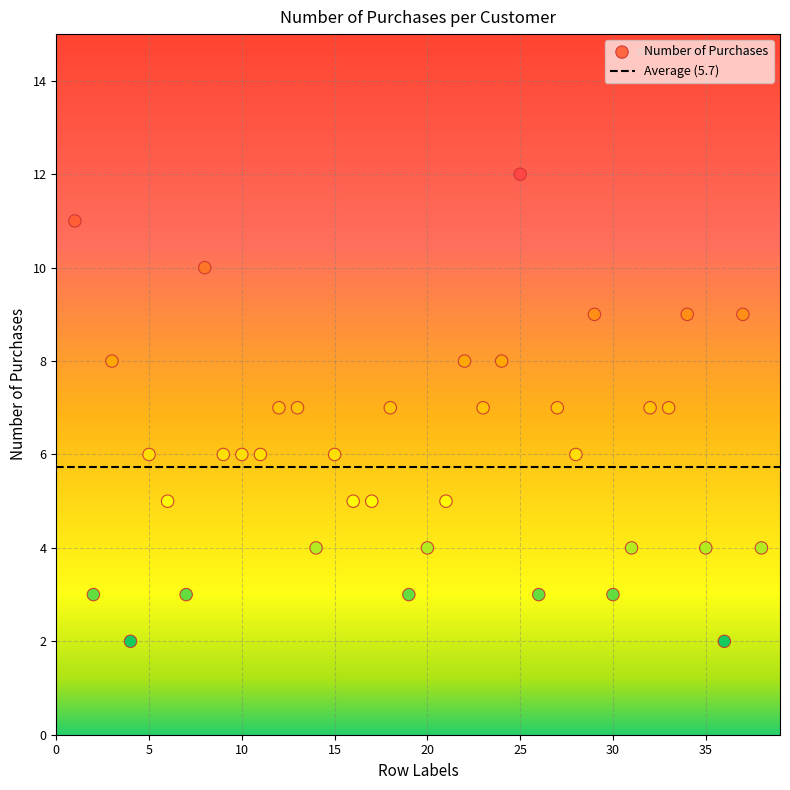

What is the range of Y values (max minus min)?

10